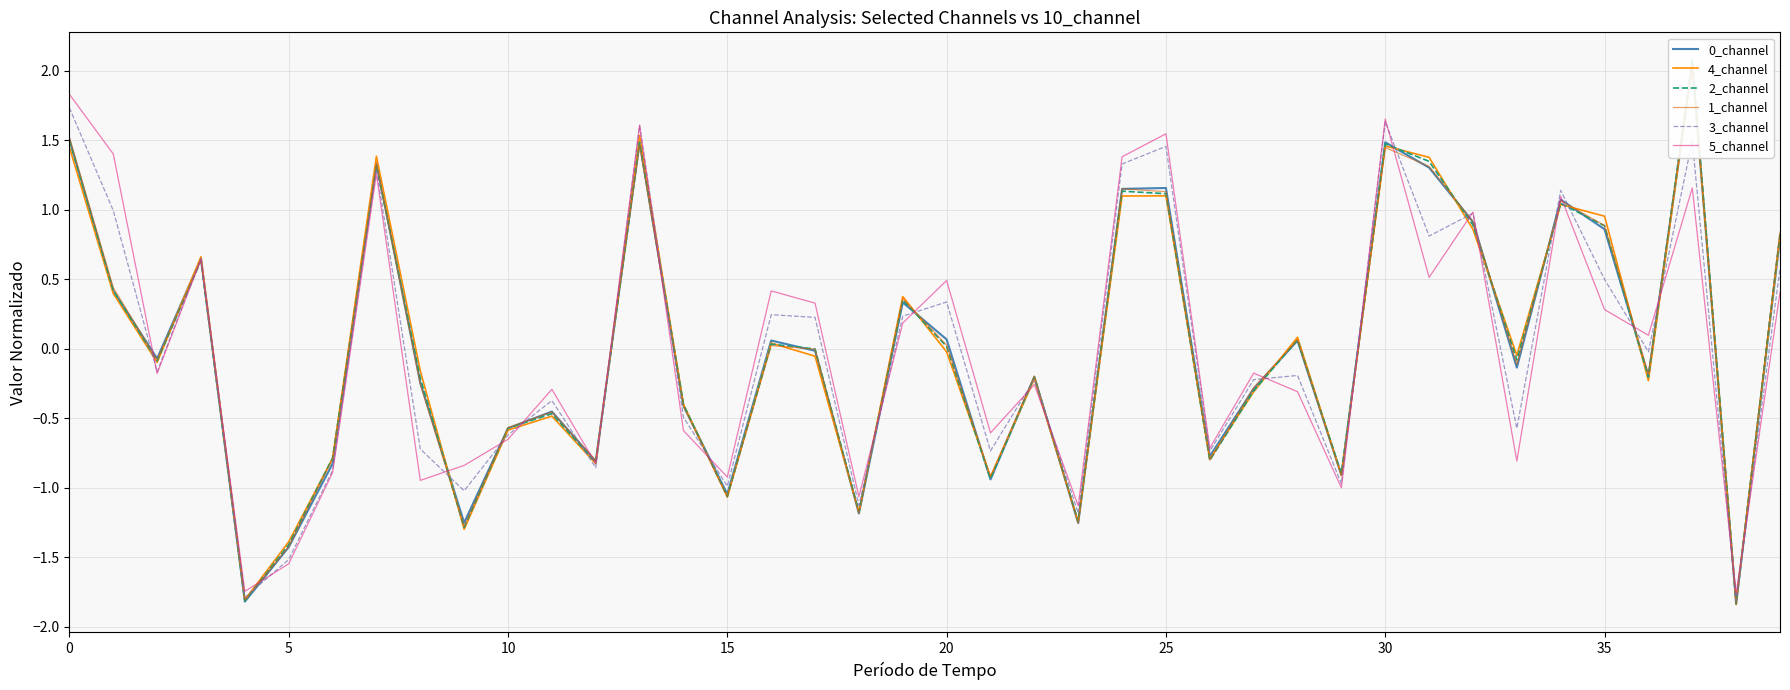

Which series ends up on top after the final intersection of 0_channel and 5_channel?

0_channel